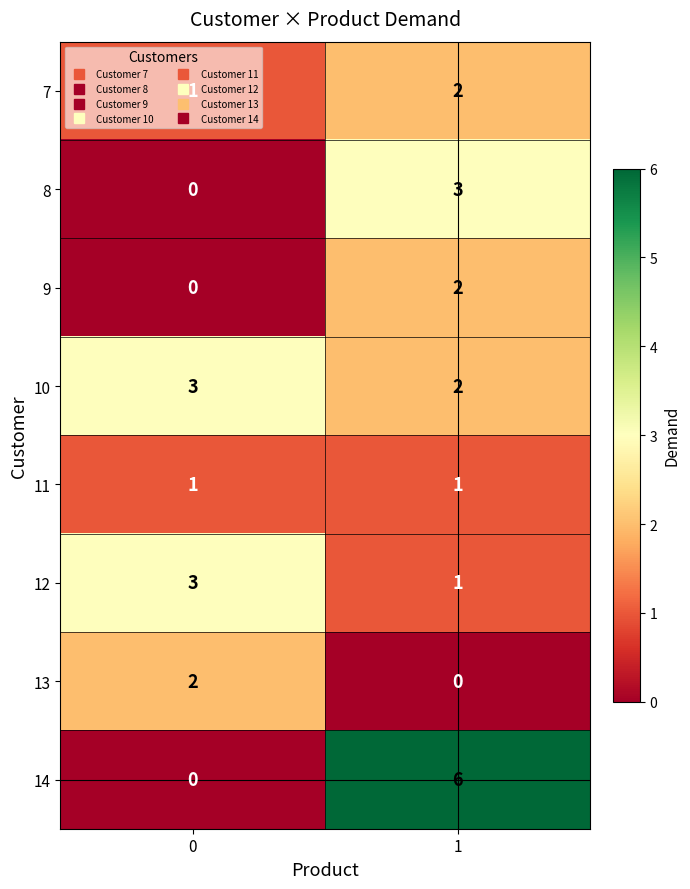

Rank the categories by 7 value from highest to lowest.

1, 0